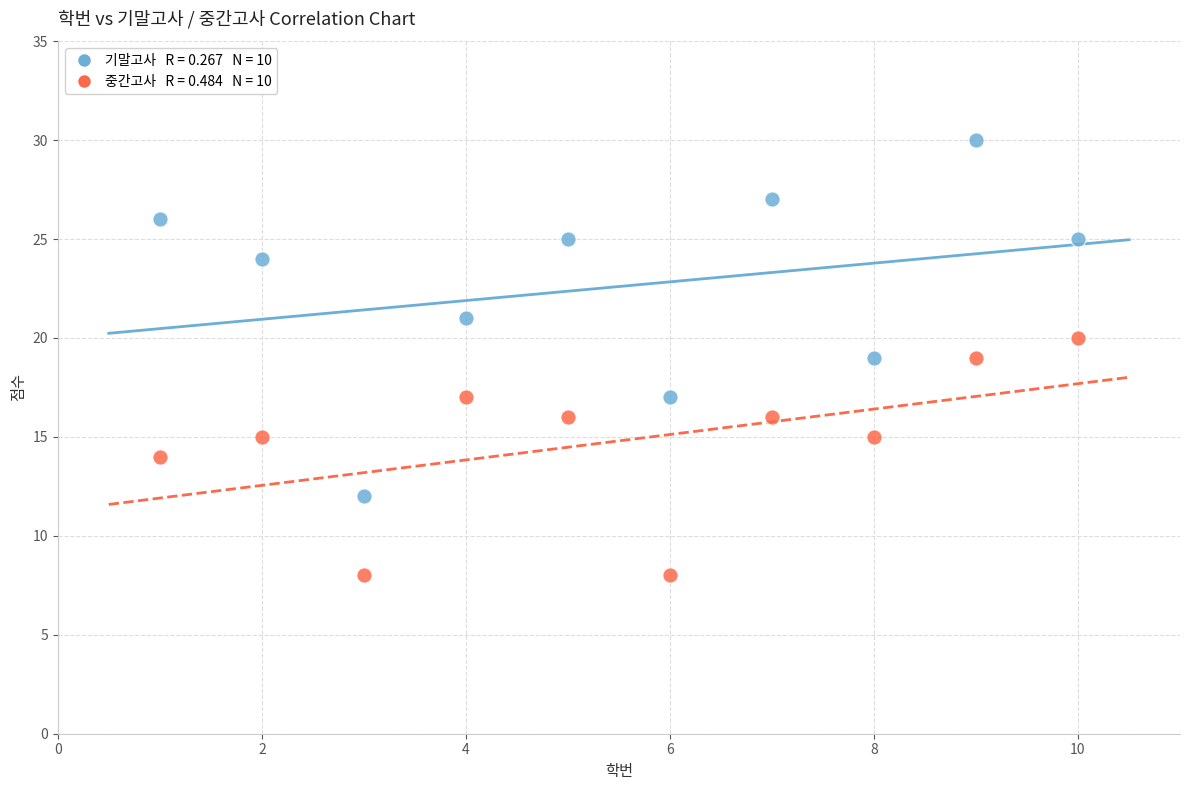

Across all data points, what is the range of Y values (max minus min)?

22